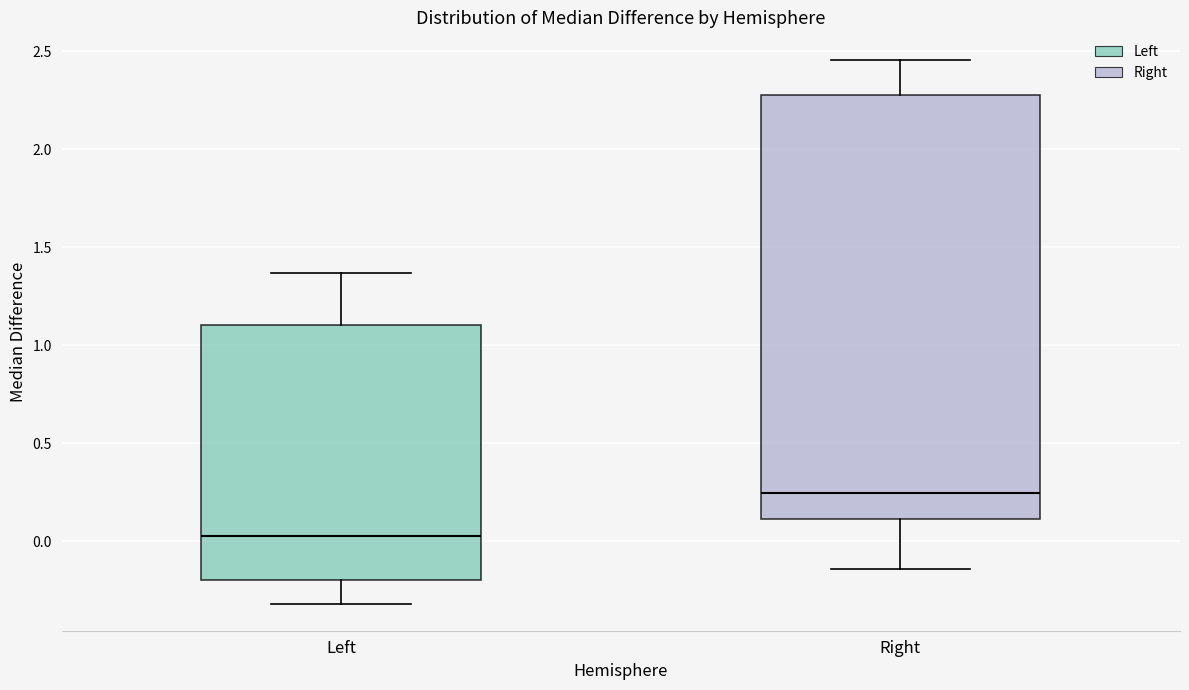

Reading left to right, read every box against the y-axis: the position of its median line, the range the box covers, and the ends of its whiskers. The values are not printed on the chart, so give them approximately, as read against the axis.

Left: median 0.05, box -0.20 to 1.10, whiskers -0.30 to 1.35
Right: median 0.25, box 0.10 to 2.30, whiskers -0.15 to 2.45